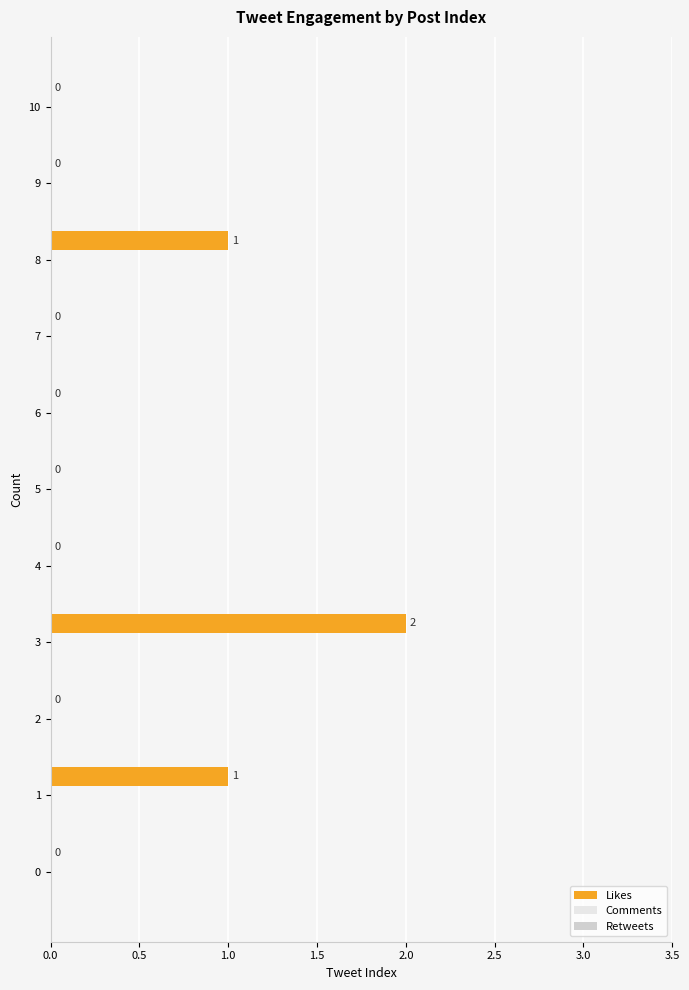

Reading bottom to top, extract all data points from this chart.

0=0	1=1	2=0	3=2	4=0	5=0	6=0	7=0	8=1	9=0	10=0